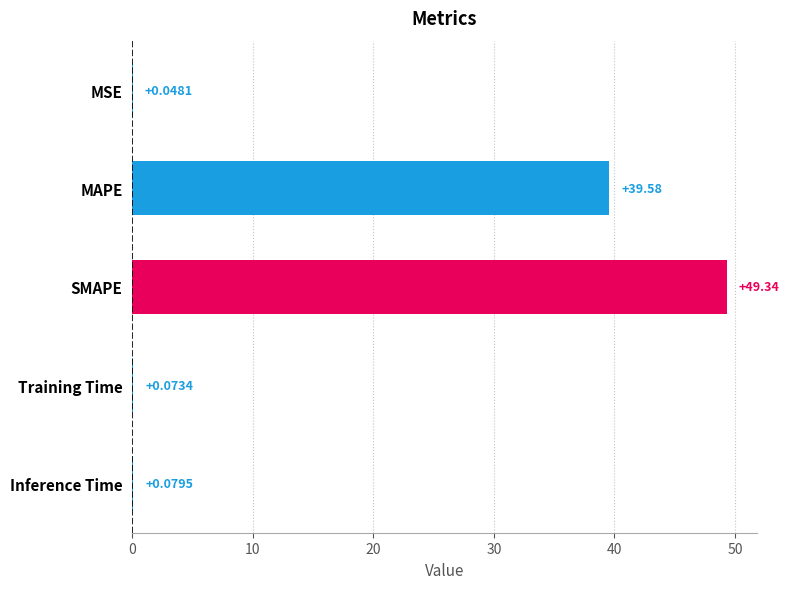

What is the sum of the values at MAPE and MSE?

39.6